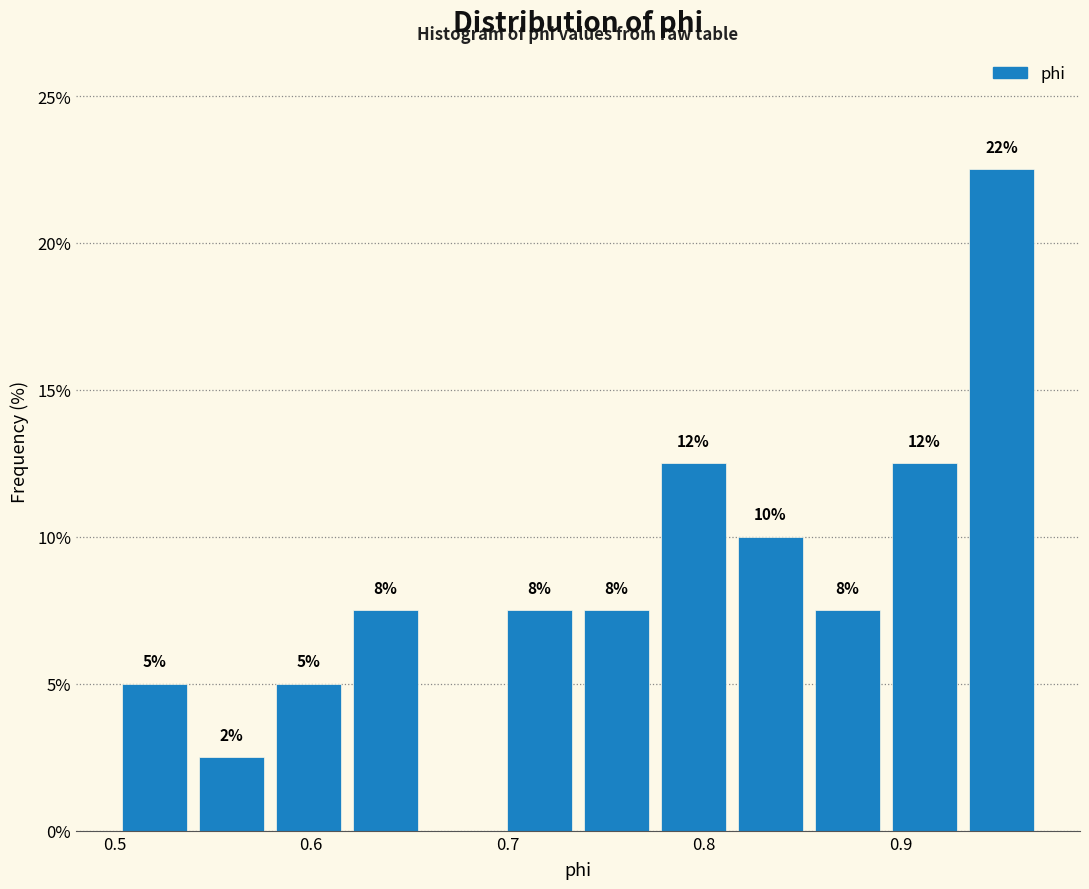

Around what value on the x-axis is the tallest bar? Give the approximate position of its centre, as read against the axis.

0.95